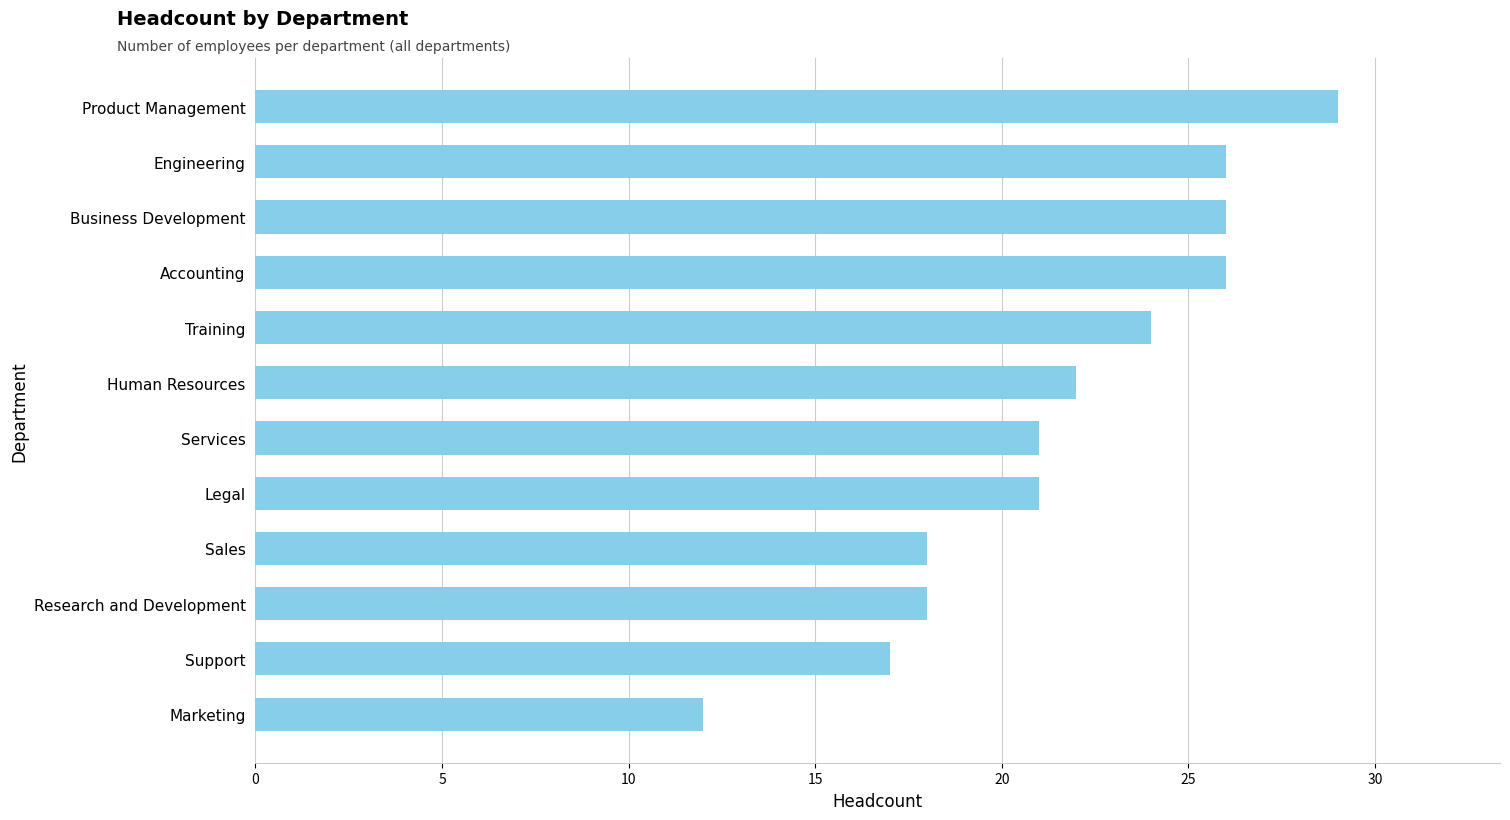

What is the difference between the maximum and minimum values?

17